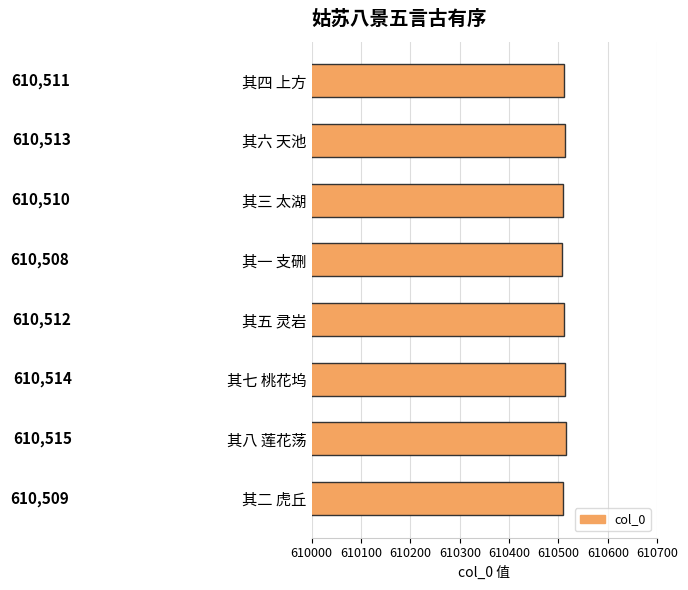

Count the values in the range 610510 to 610514.

5